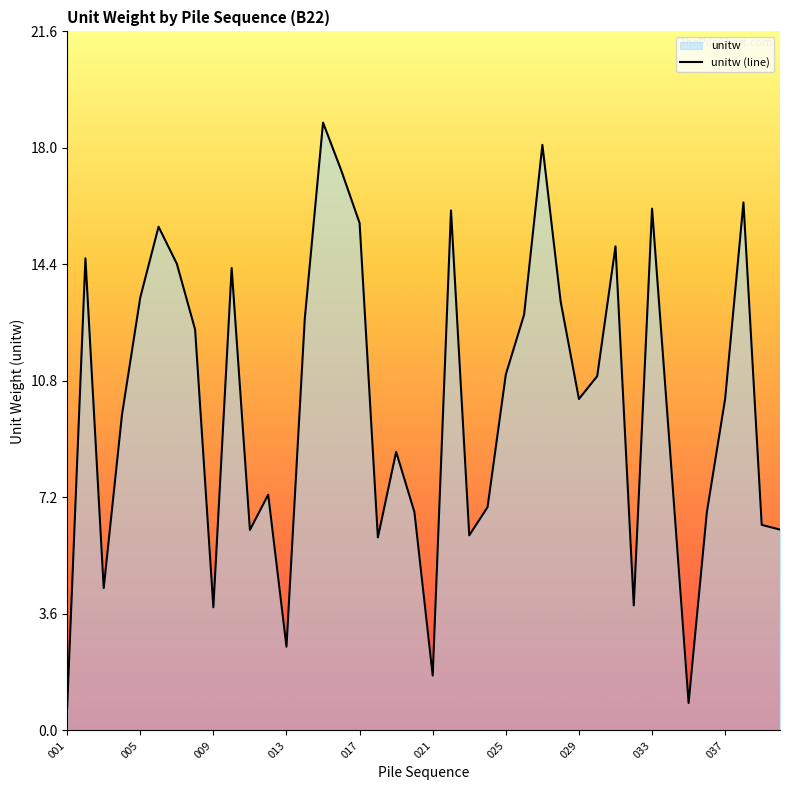

The chart shows a value of 2.1 at 040. True or false?

False